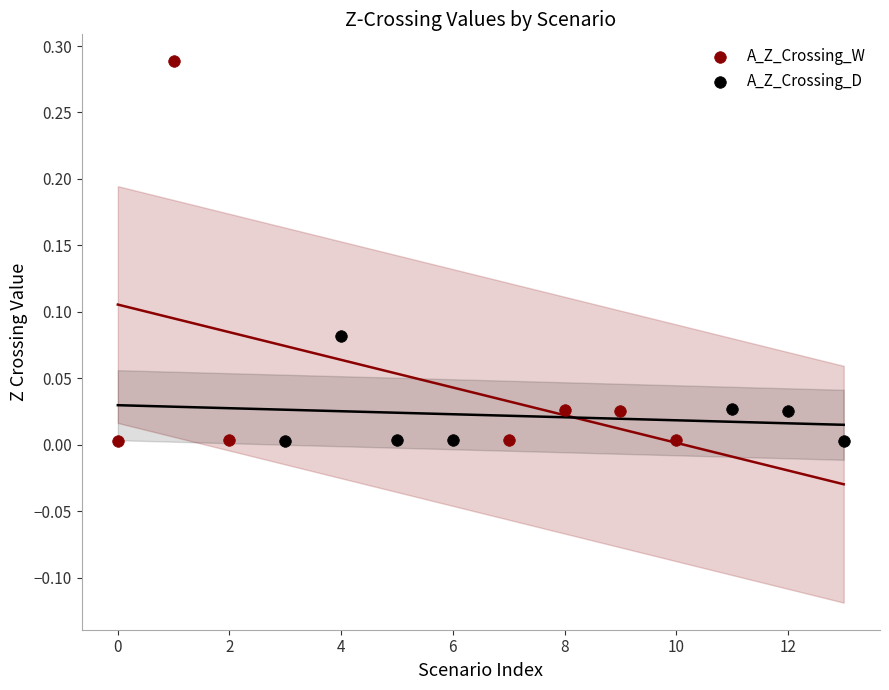

Which series has the largest Y range (max minus min)?

A_Z_Crossing_W